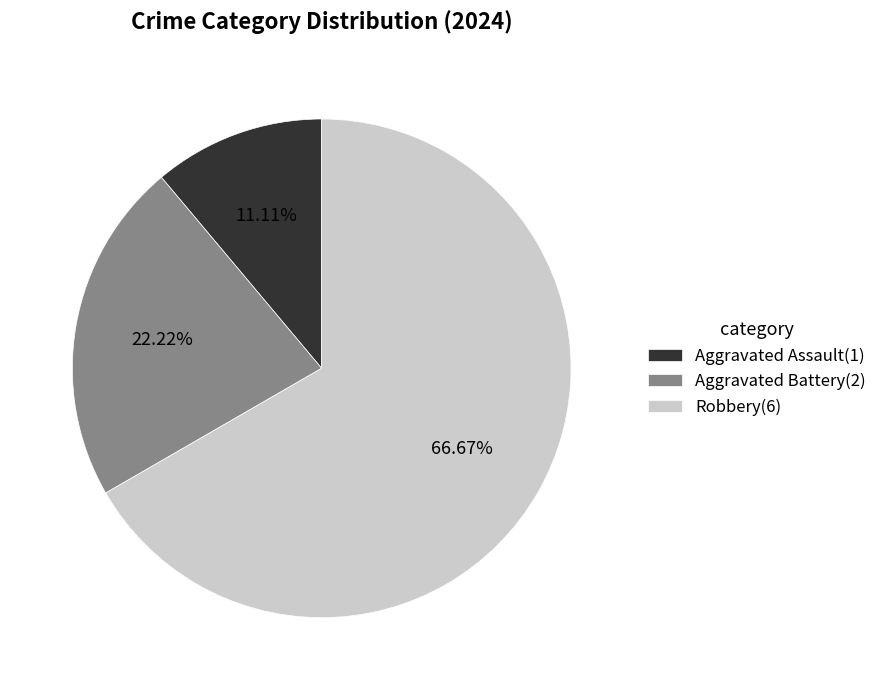

Which category has the biggest portion of the pie?

Robbery